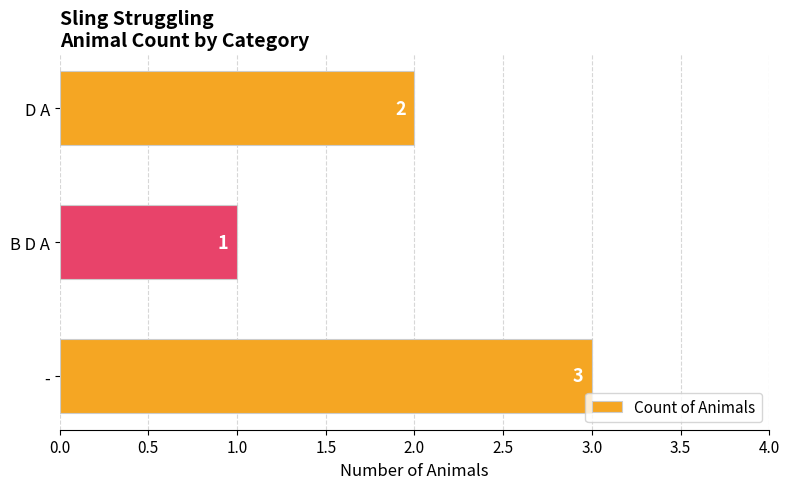

What is the sum of all values?

6